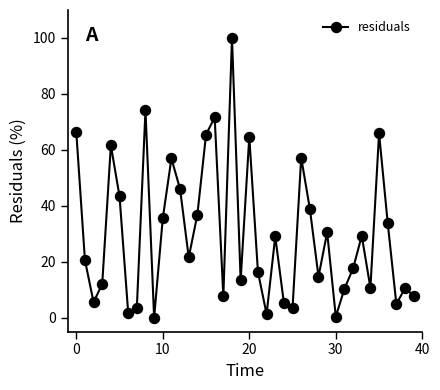

How many lines are shown in the chart?

1